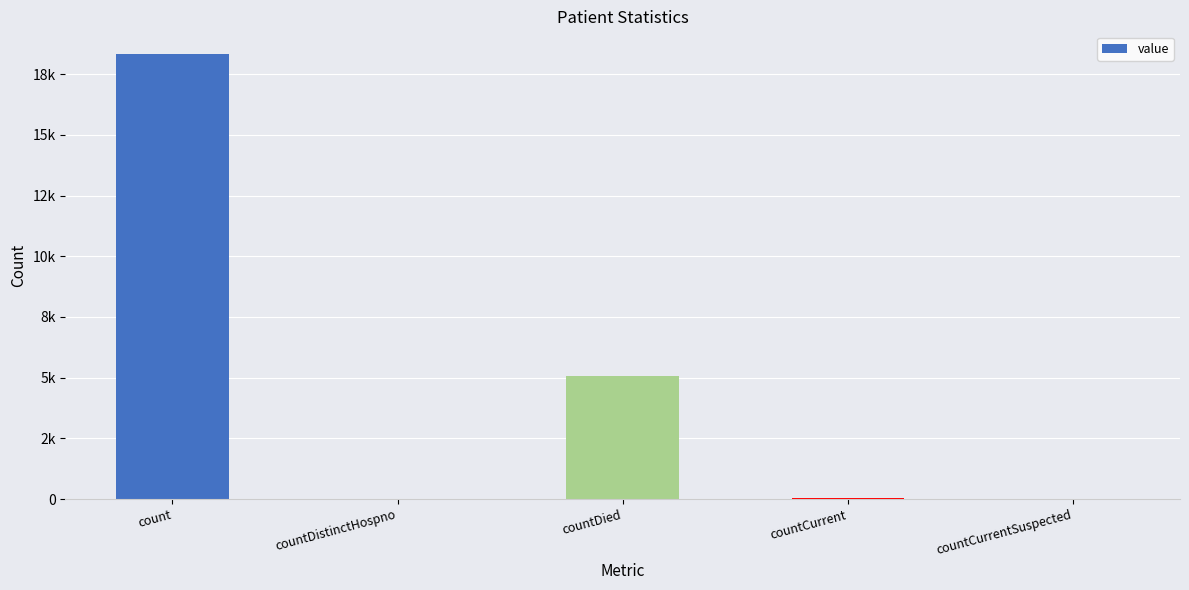

Are the bars horizontal?

No